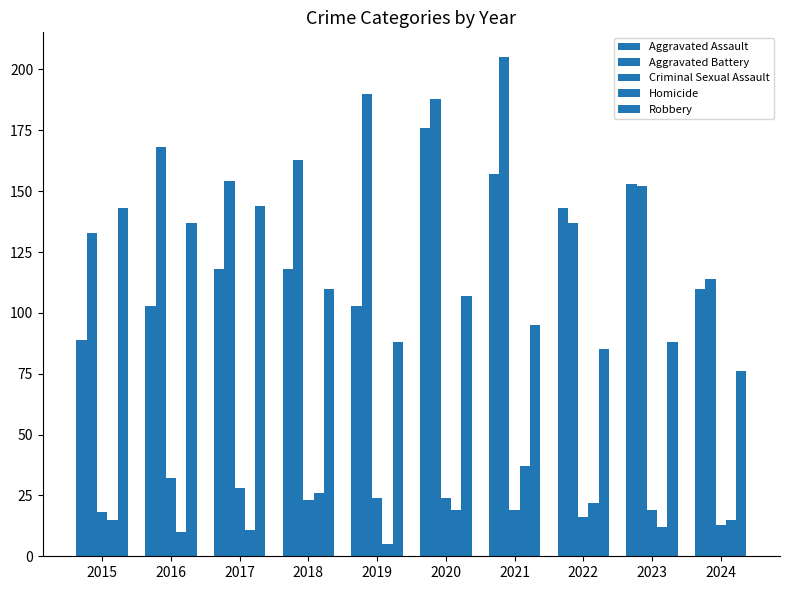

How many bars are there in each group?

5